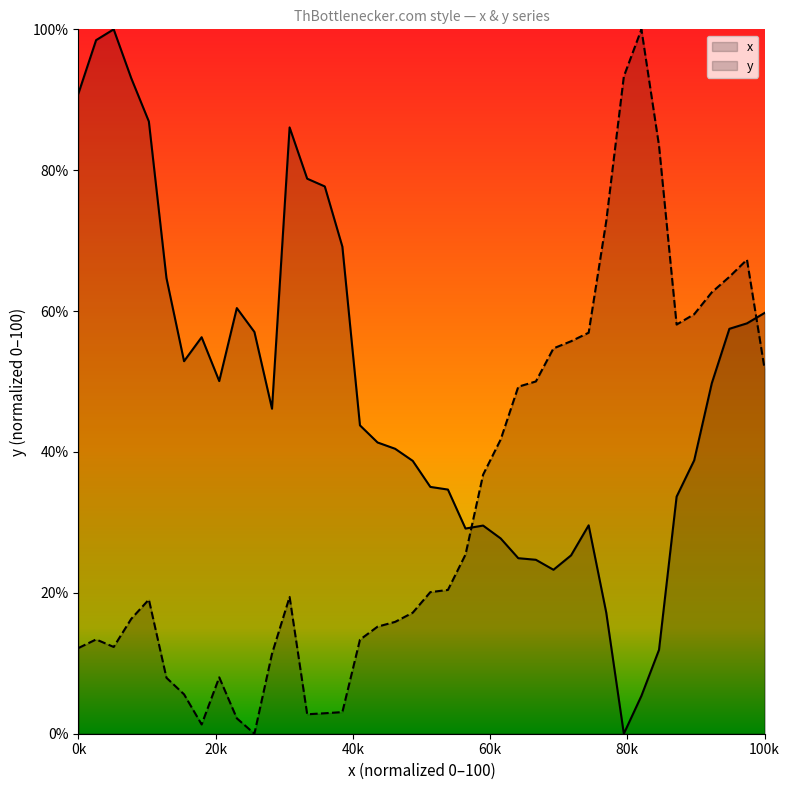

Which series has the largest range (max minus min)?

x